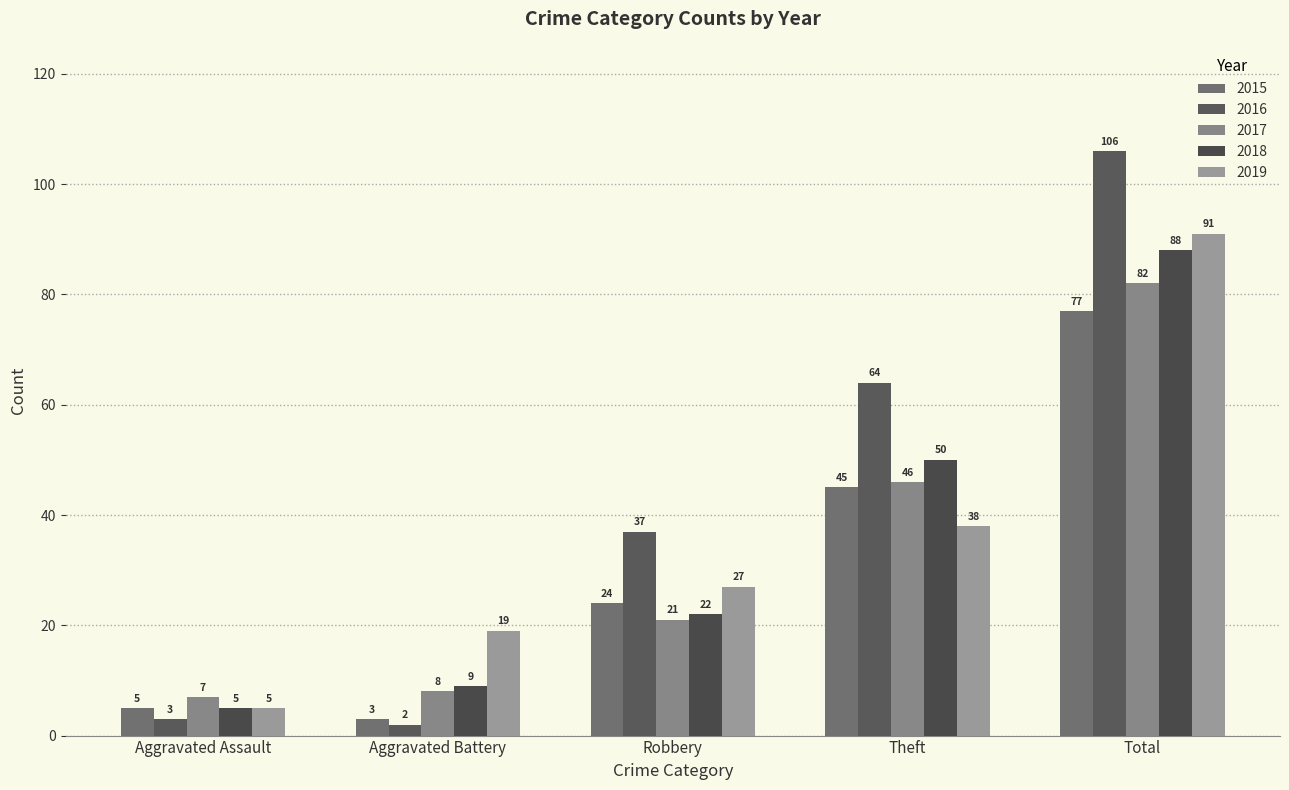

Read the 2019 value at Aggravated Battery, to the nearest 10.

20